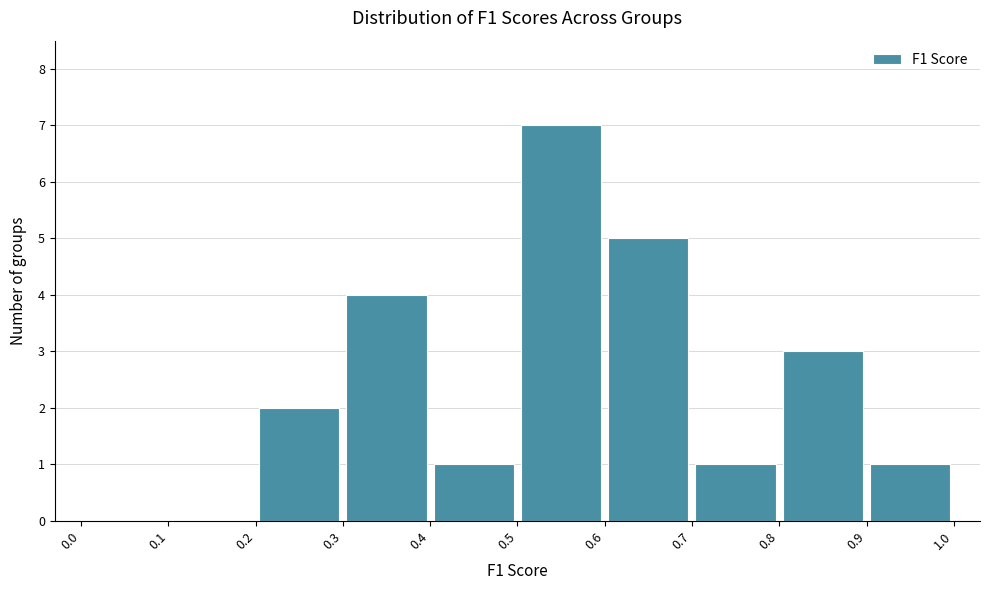

How tall is the bar that spans 0.6 to 0.7 on the x-axis? The values are not printed on the chart, so give them approximately, as read against the axis.

5